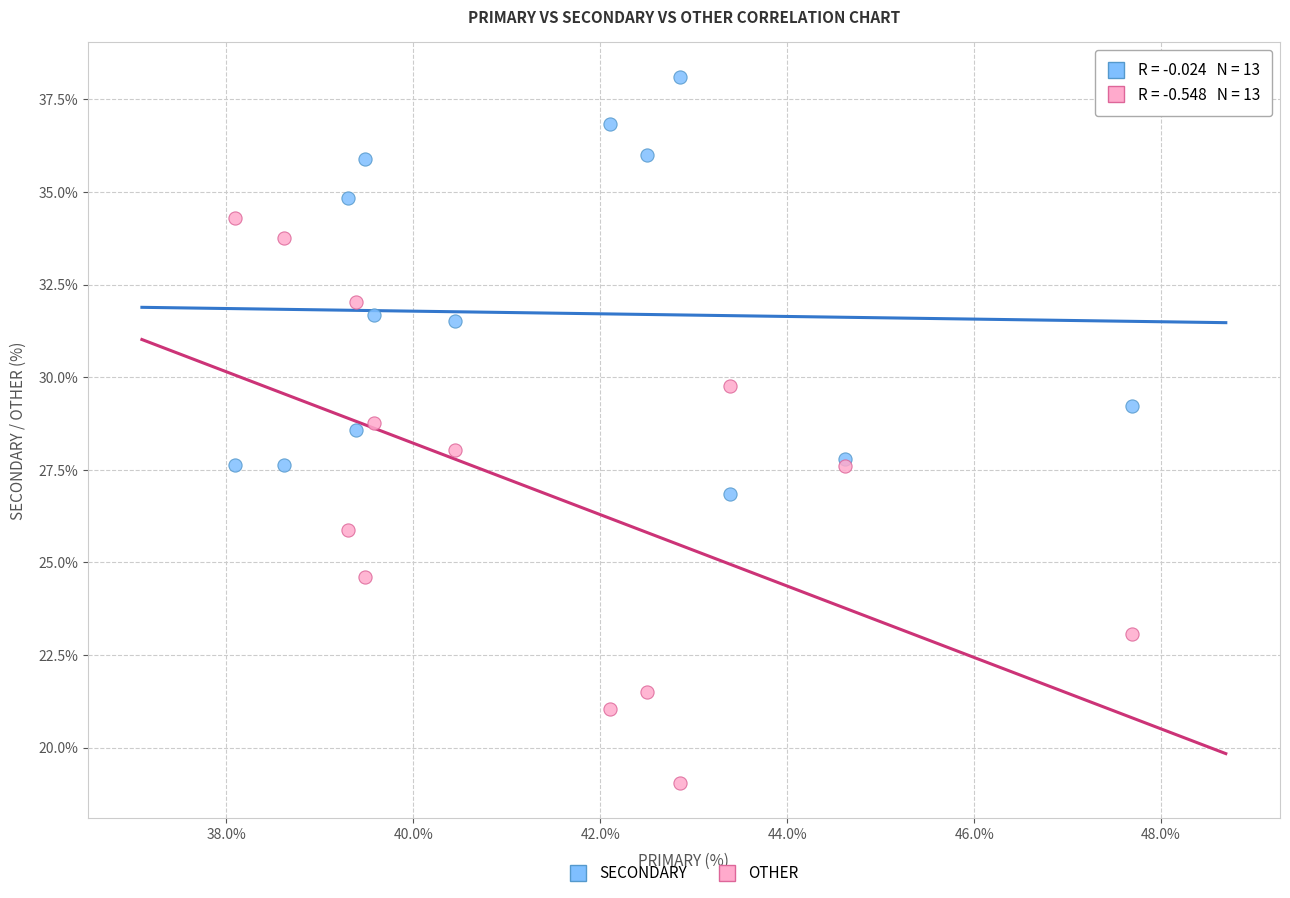

What are all the series names shown in the legend?

SECONDARY, OTHER